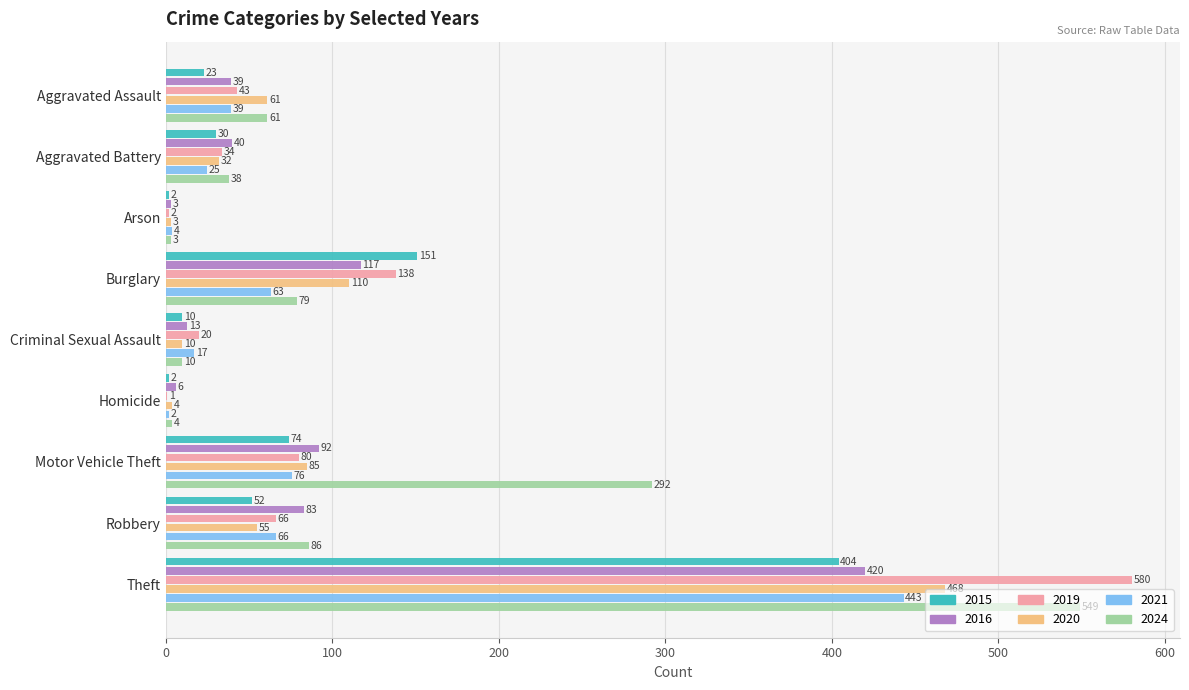

Between Arson and Theft, which series saw the biggest shift?

2019